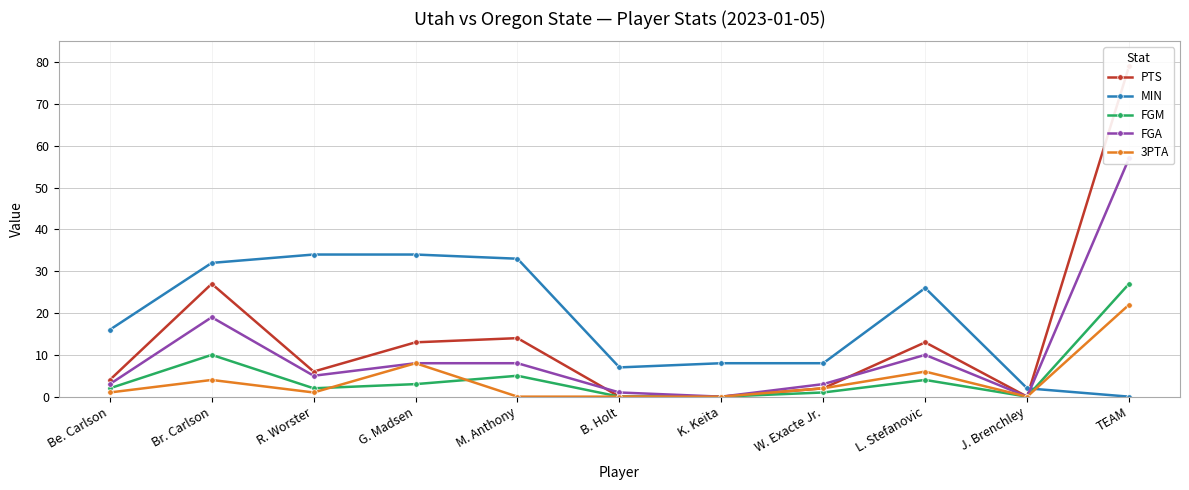

What is the total value across all series at W. Exacte Jr.?

16